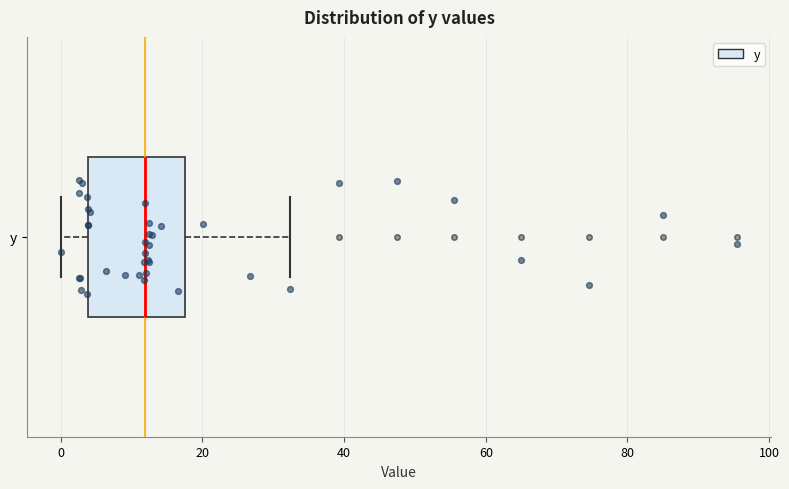

Transcribe this box plot: give where the median line is, the range the box spans, and where the two whiskers end, as read against the x-axis. The values are not printed on the chart, so give them approximately, as read against the axis.

median 12, box 4 to 18, whiskers 0 to 32